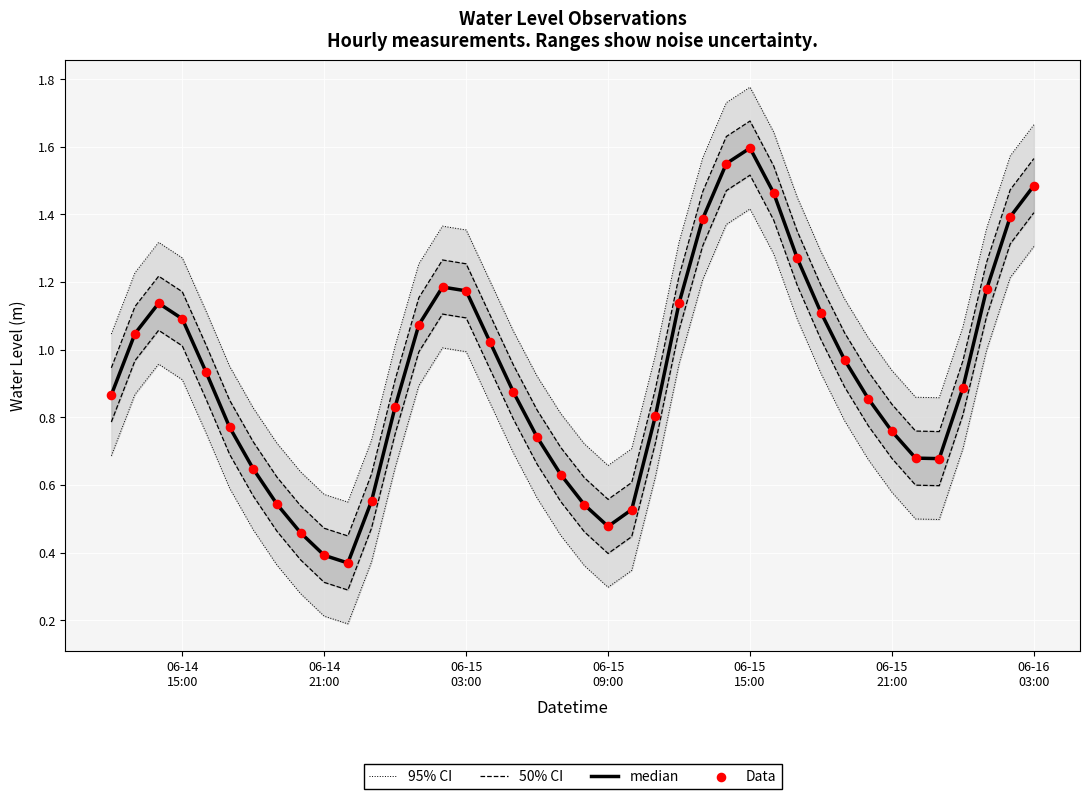

What is the total value across all series at 06-15
21:00?

2.8